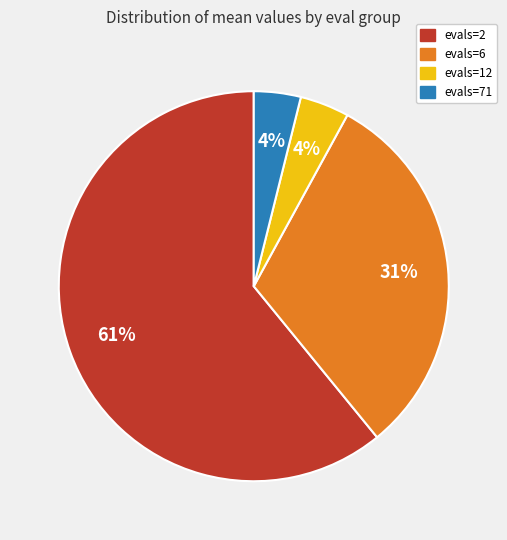

Combined, do evals=71 and evals=2 account for over 50%?

Yes